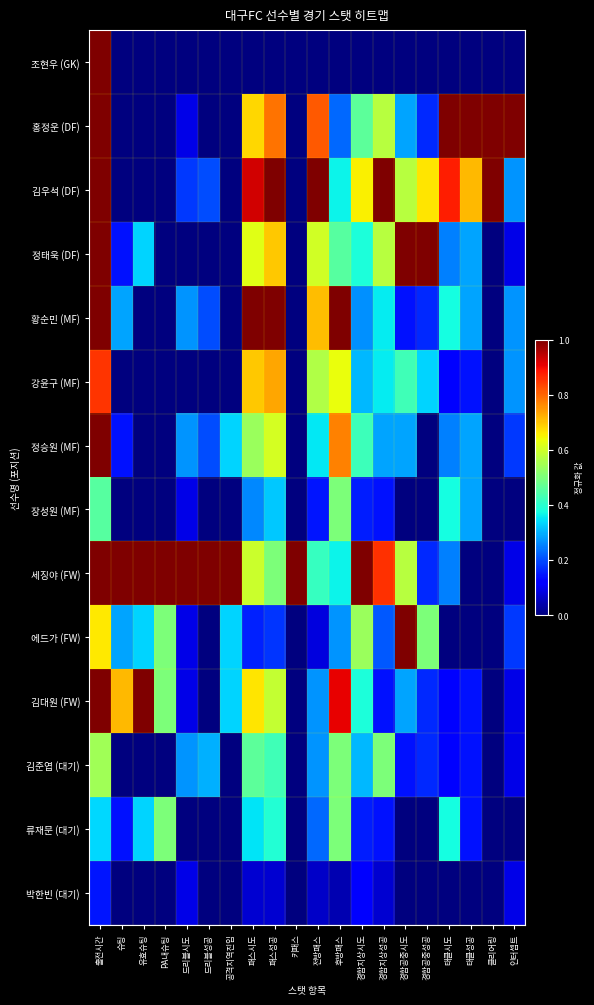

Reading left to right, extract all data points from this chart.

조현우 (GK): 출전시간=1.0	슈팅=0.0	유효슈팅=0.0	PA내슈팅=0.0	드리블시도=0.0	드리블성공=0.0	공격지역진입=0.0	패스시도=0.0	패스성공=0.0	키패스=0.0	전방패스=0.0	후방패스=0.0	경합지상시도=0.0	경합지상성공=0.0	경합공중시도=0.0	경합공중성공=0.0	태클시도=0.0	태클성공=0.0	클리어링=0.0	인터셉트=0.0
홍정운 (DF): 출전시간=1.0	슈팅=0.0	유효슈팅=0.0	PA내슈팅=0.0	드리블시도=0.1	드리블성공=0.0	공격지역진입=0.0	패스시도=0.7	패스성공=0.8	키패스=0.0	전방패스=0.8	후방패스=0.2	경합지상시도=0.5	경합지상성공=0.6	경합공중시도=0.3	경합공중성공=0.2	태클시도=1.0	태클성공=1.0	클리어링=1.0	인터셉트=1.0
김우석 (DF): 출전시간=1.0	슈팅=0.0	유효슈팅=0.0	PA내슈팅=0.0	드리블시도=0.2	드리블성공=0.2	공격지역진입=0.0	패스시도=0.9	패스성공=1.0	키패스=0.0	전방패스=1.0	후방패스=0.4	경합지상시도=0.7	경합지상성공=1.0	경합공중시도=0.6	경합공중성공=0.7	태클시도=0.9	태클성공=0.7	클리어링=1.0	인터셉트=0.3
정태욱 (DF): 출전시간=1.0	슈팅=0.1	유효슈팅=0.3	PA내슈팅=0.0	드리블시도=0.0	드리블성공=0.0	공격지역진입=0.0	패스시도=0.6	패스성공=0.7	키패스=0.0	전방패스=0.6	후방패스=0.5	경합지상시도=0.4	경합지상성공=0.6	경합공중시도=1.0	경합공중성공=1.0	태클시도=0.2	태클성공=0.3	클리어링=0.0	인터셉트=0.1
황순민 (MF): 출전시간=1.0	슈팅=0.3	유효슈팅=0.0	PA내슈팅=0.0	드리블시도=0.3	드리블성공=0.2	공격지역진입=0.0	패스시도=1.0	패스성공=1.0	키패스=0.0	전방패스=0.7	후방패스=1.0	경합지상시도=0.3	경합지상성공=0.4	경합공중시도=0.1	경합공중성공=0.2	태클시도=0.4	태클성공=0.3	클리어링=0.0	인터셉트=0.3
강윤구 (MF): 출전시간=0.9	슈팅=0.0	유효슈팅=0.0	PA내슈팅=0.0	드리블시도=0.0	드리블성공=0.0	공격지역진입=0.0	패스시도=0.7	패스성공=0.7	키패스=0.0	전방패스=0.6	후방패스=0.6	경합지상시도=0.3	경합지상성공=0.4	경합공중시도=0.4	경합공중성공=0.3	태클시도=0.1	태클성공=0.1	클리어링=0.0	인터셉트=0.3
정승원 (MF): 출전시간=1.0	슈팅=0.1	유효슈팅=0.0	PA내슈팅=0.0	드리블시도=0.3	드리블성공=0.2	공격지역진입=0.3	패스시도=0.5	패스성공=0.6	키패스=0.0	전방패스=0.4	후방패스=0.8	경합지상시도=0.4	경합지상성공=0.3	경합공중시도=0.3	경합공중성공=0.0	태클시도=0.2	태클성공=0.3	클리어링=0.0	인터셉트=0.2
장성원 (MF): 출전시간=0.5	슈팅=0.0	유효슈팅=0.0	PA내슈팅=0.0	드리블시도=0.1	드리블성공=0.0	공격지역진입=0.0	패스시도=0.3	패스성공=0.3	키패스=0.0	전방패스=0.1	후방패스=0.5	경합지상시도=0.2	경합지상성공=0.1	경합공중시도=0.0	경합공중성공=0.0	태클시도=0.4	태클성공=0.3	클리어링=0.0	인터셉트=0.0
세징야 (FW): 출전시간=1.0	슈팅=1.0	유효슈팅=1.0	PA내슈팅=1.0	드리블시도=1.0	드리블성공=1.0	공격지역진입=1.0	패스시도=0.6	패스성공=0.5	키패스=1.0	전방패스=0.4	후방패스=0.4	경합지상시도=1.0	경합지상성공=0.9	경합공중시도=0.6	경합공중성공=0.2	태클시도=0.2	태클성공=0.0	클리어링=0.0	인터셉트=0.1
에드가 (FW): 출전시간=0.7	슈팅=0.3	유효슈팅=0.3	PA내슈팅=0.5	드리블시도=0.1	드리블성공=0.0	공격지역진입=0.3	패스시도=0.2	패스성공=0.2	키패스=0.0	전방패스=0.1	후방패스=0.3	경합지상시도=0.5	경합지상성공=0.2	경합공중시도=1.0	경합공중성공=0.5	태클시도=0.0	태클성공=0.0	클리어링=0.0	인터셉트=0.2
김대원 (FW): 출전시간=1.0	슈팅=0.7	유효슈팅=1.0	PA내슈팅=0.5	드리블시도=0.1	드리블성공=0.0	공격지역진입=0.3	패스시도=0.7	패스성공=0.6	키패스=0.0	전방패스=0.3	후방패스=0.9	경합지상시도=0.4	경합지상성공=0.1	경합공중시도=0.3	경합공중성공=0.2	태클시도=0.1	태클성공=0.1	클리어링=0.0	인터셉트=0.1
김준엽 (대기): 출전시간=0.5	슈팅=0.0	유효슈팅=0.0	PA내슈팅=0.0	드리블시도=0.3	드리블성공=0.3	공격지역진입=0.0	패스시도=0.5	패스성공=0.4	키패스=0.0	전방패스=0.3	후방패스=0.5	경합지상시도=0.3	경합지상성공=0.5	경합공중시도=0.1	경합공중성공=0.2	태클시도=0.1	태클성공=0.1	클리어링=0.0	인터셉트=0.1
류재문 (대기): 출전시간=0.3	슈팅=0.1	유효슈팅=0.3	PA내슈팅=0.5	드리블시도=0.0	드리블성공=0.0	공격지역진입=0.0	패스시도=0.3	패스성공=0.4	키패스=0.0	전방패스=0.2	후방패스=0.5	경합지상시도=0.2	경합지상성공=0.1	경합공중시도=0.0	경합공중성공=0.0	태클시도=0.4	태클성공=0.1	클리어링=0.0	인터셉트=0.0
박한빈 (대기): 출전시간=0.1	슈팅=0.0	유효슈팅=0.0	PA내슈팅=0.0	드리블시도=0.1	드리블성공=0.0	공격지역진입=0.0	패스시도=0.1	패스성공=0.1	키패스=0.0	전방패스=0.1	후방패스=0.0	경합지상시도=0.1	경합지상성공=0.1	경합공중시도=0.0	경합공중성공=0.0	태클시도=0.0	태클성공=0.0	클리어링=0.0	인터셉트=0.1